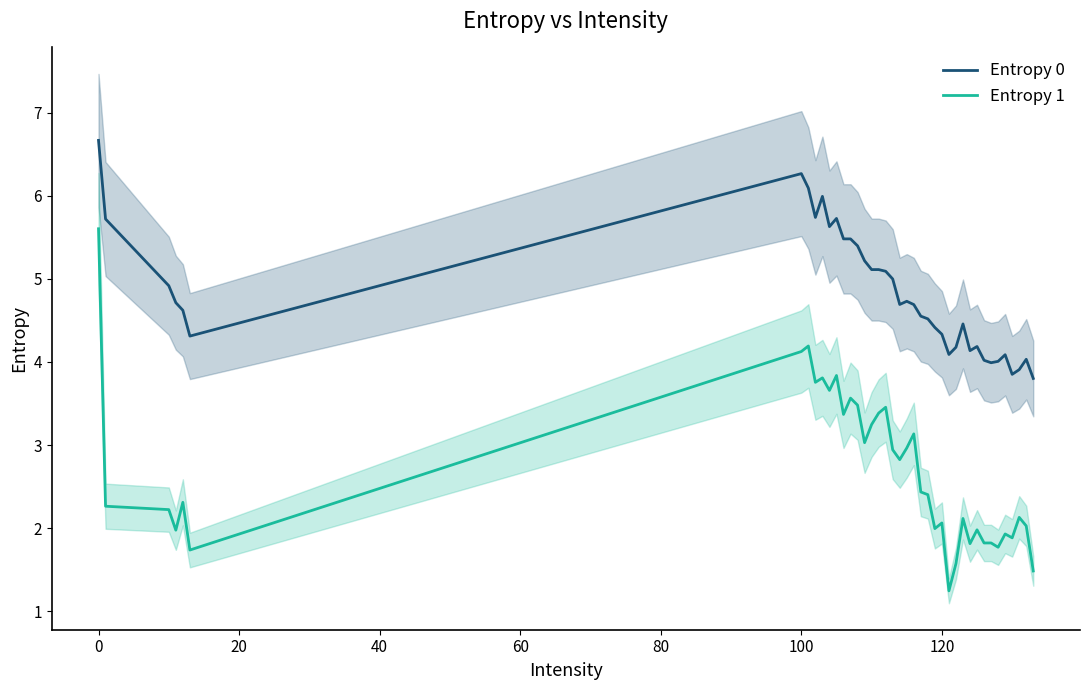

What is the value of the Entropy 0 point at the 29th from the left?

4.2